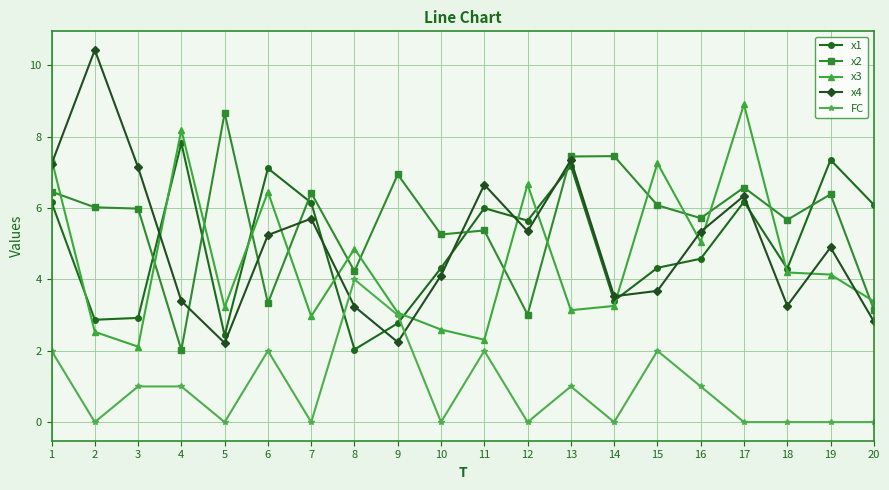

Which series has the widest spread of values?

x4